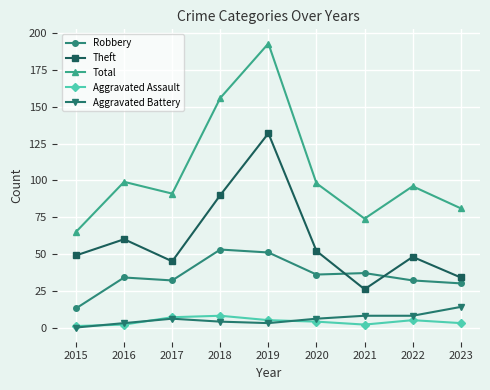

In Theft, how many points are higher than both neighbors (excluding endpoints)?

3